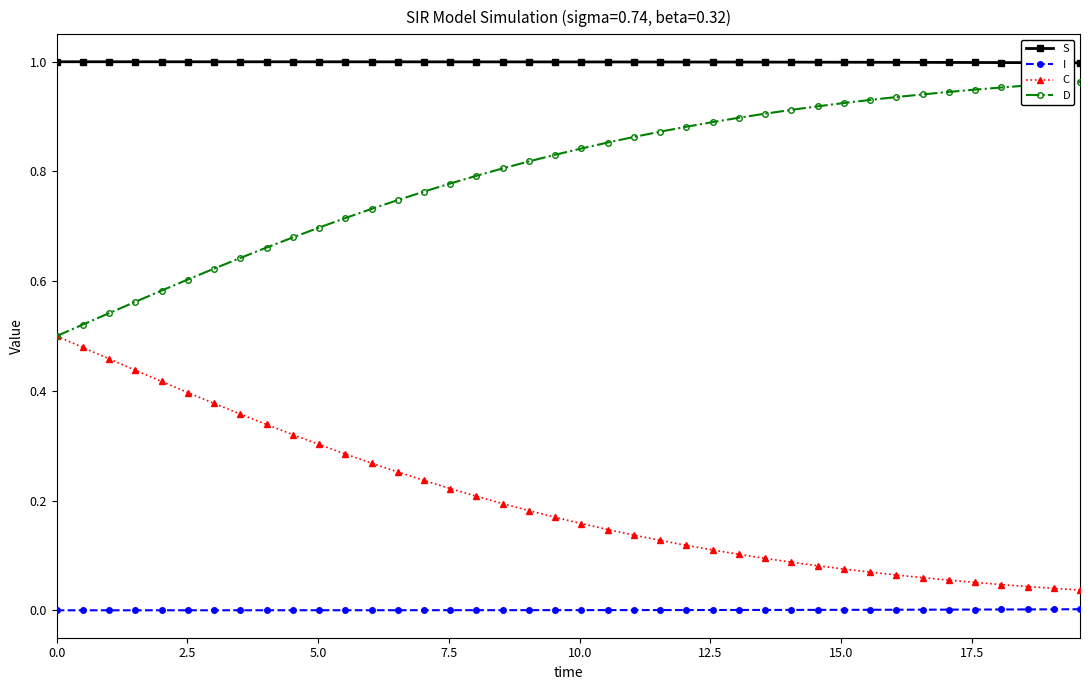

True or false: I and D cross at least once.

False